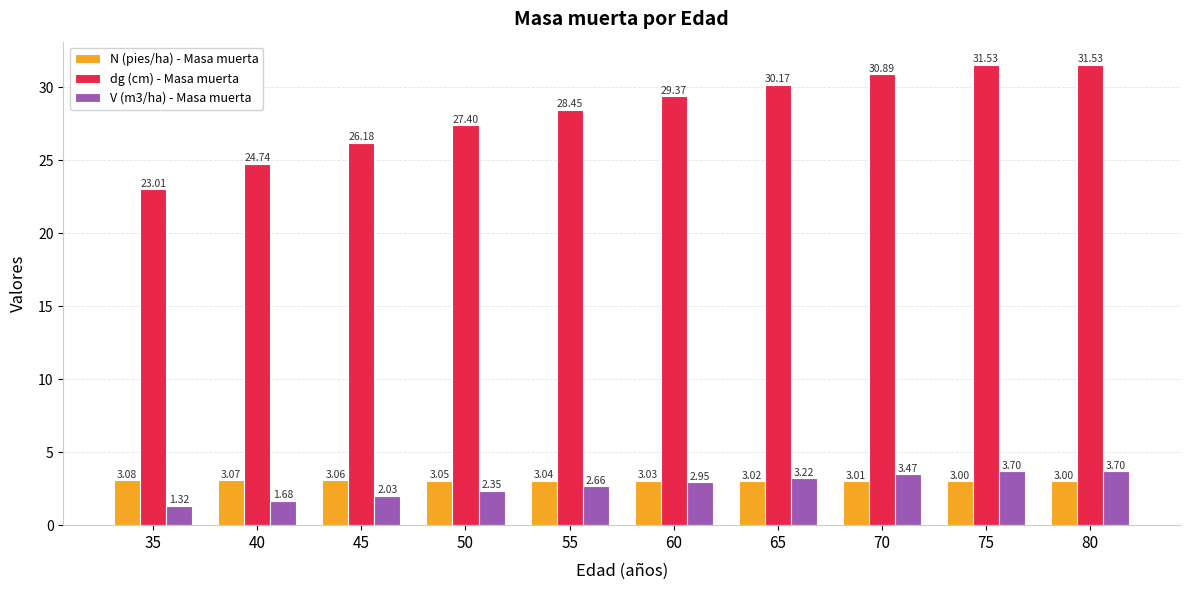

Between 50 and 60, which series saw the biggest shift?

dg (cm) - Masa muerta